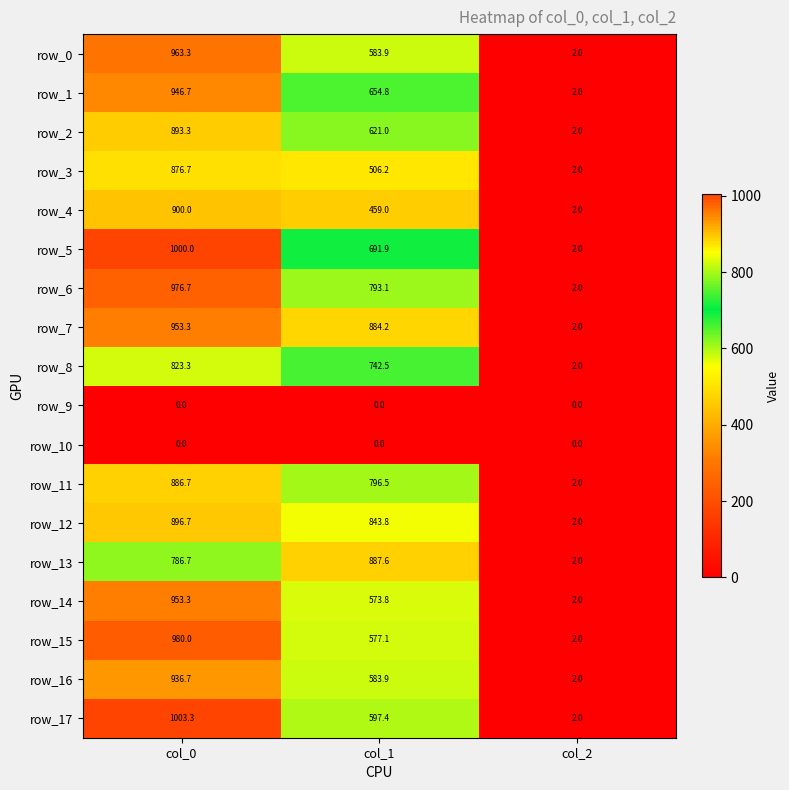

Which category has the highest value across all series?

col_0